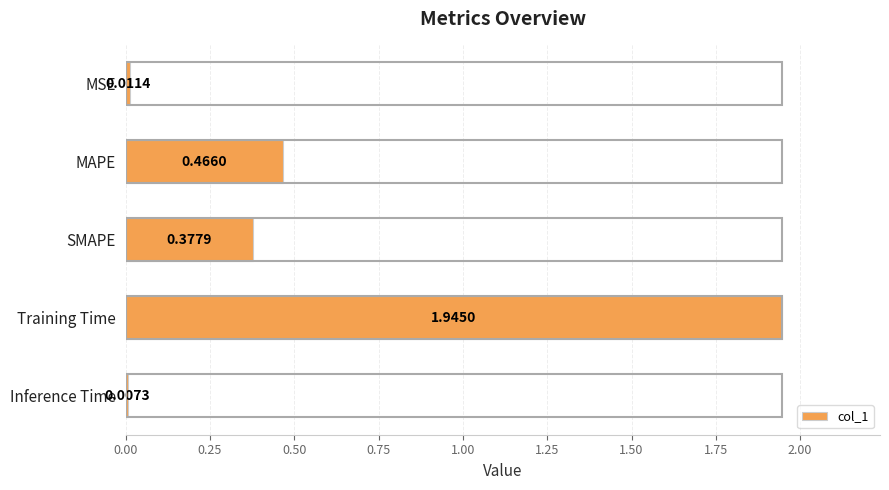

List the labels in order of value, smallest first.

Inference Time, MSE, SMAPE, MAPE, Training Time